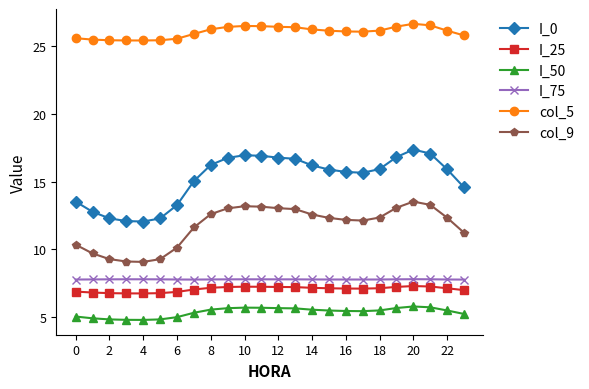

Which series has the largest total across all categories?

col_5